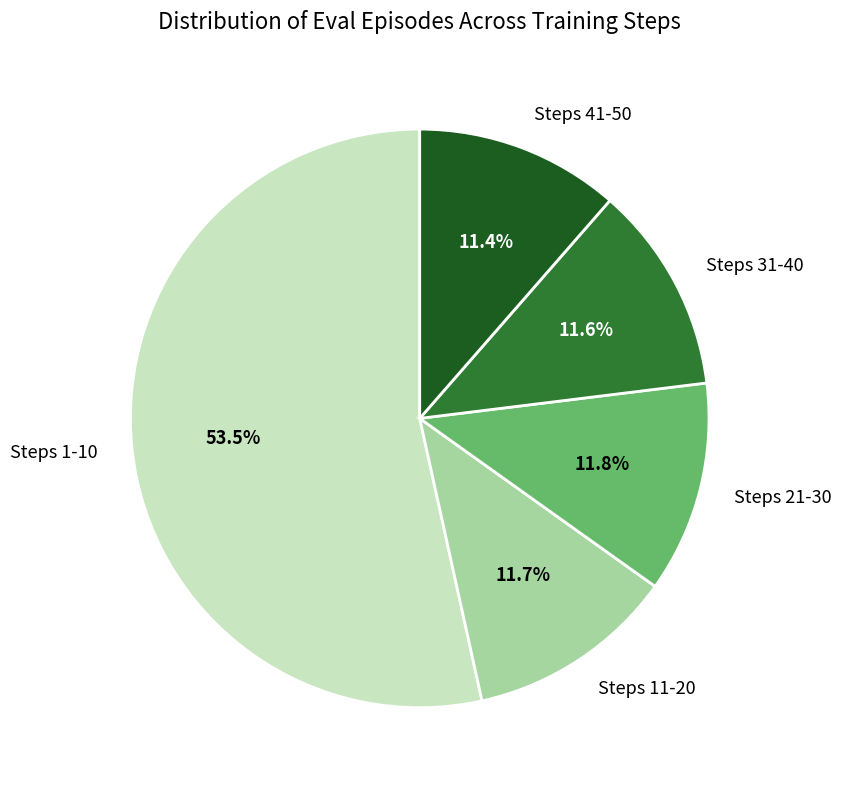

How much of the chart is everything except Steps 41-50?

88.6%